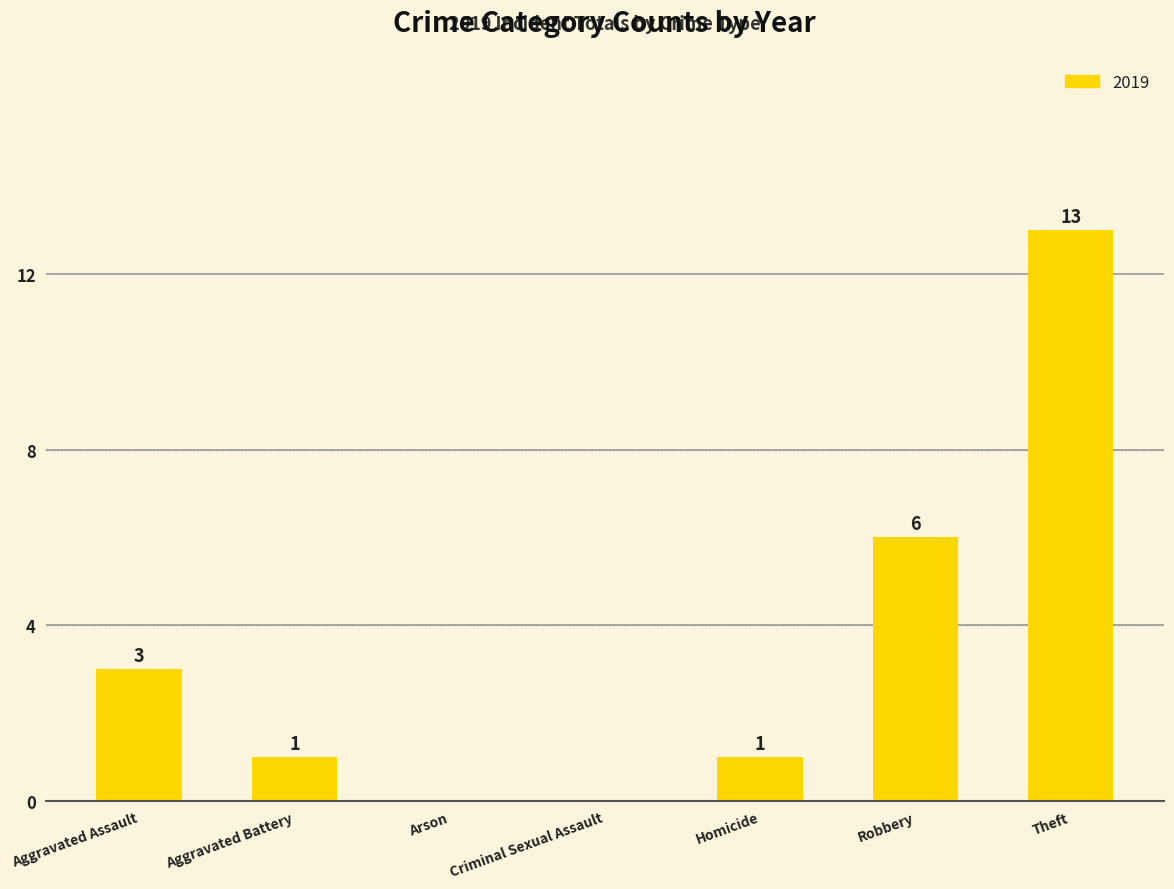

What is the sum of all values?

24